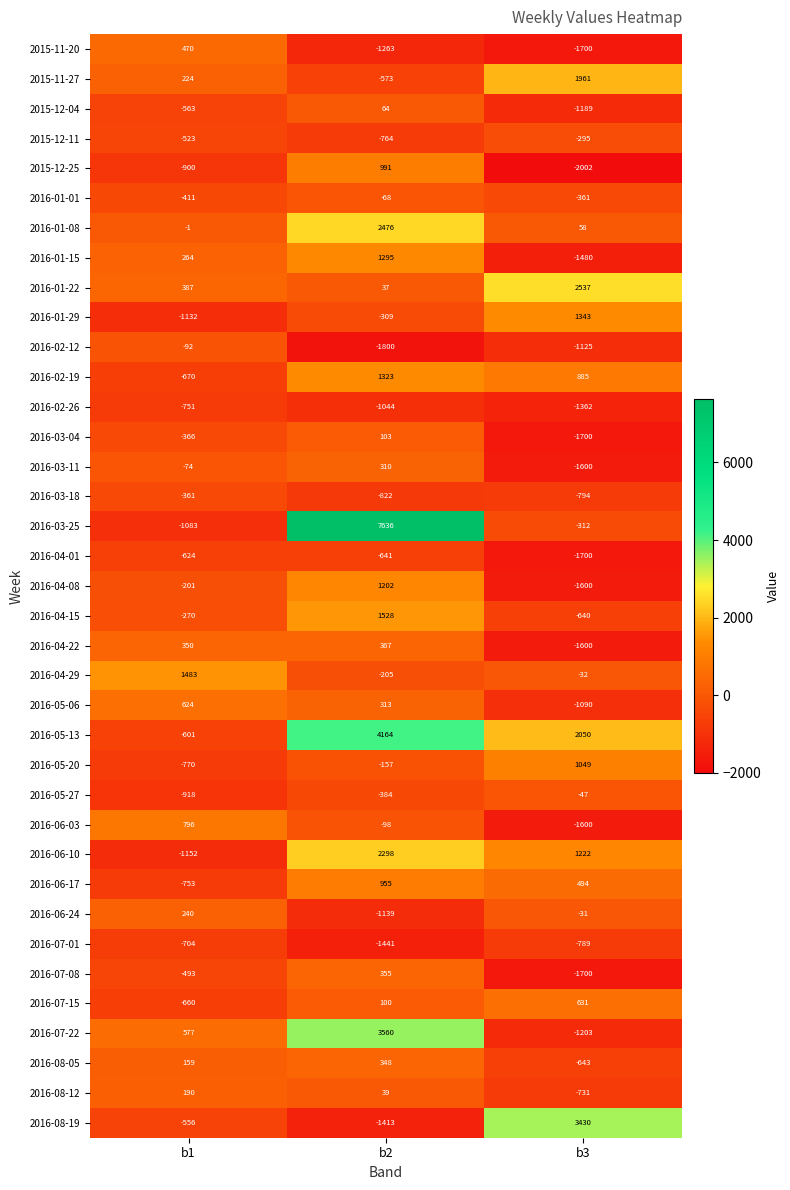

Which series changed the most between b1 and b2?

2016-03-25